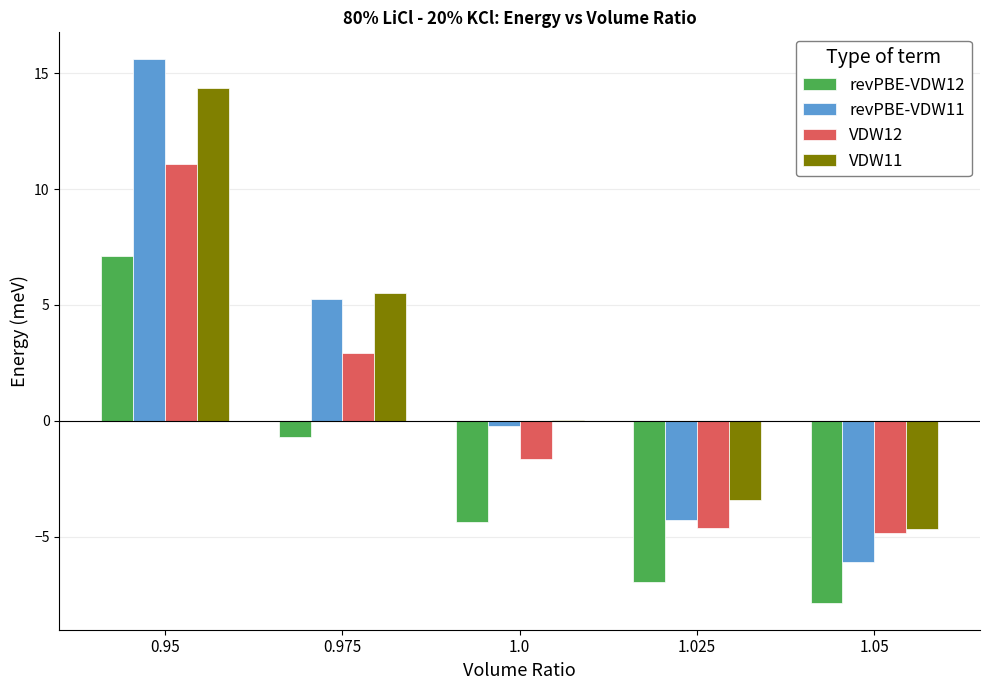

The value of revPBE-VDW12 at 1.05 is -7.9. True or false?

True